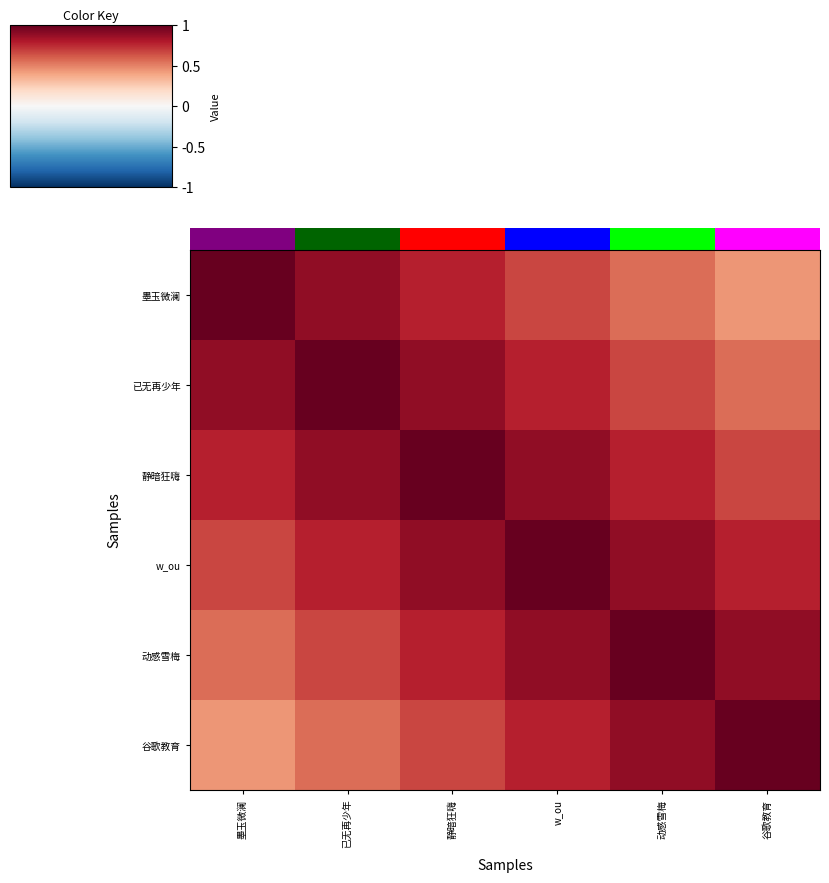

Count the number of data series in this chart.

6